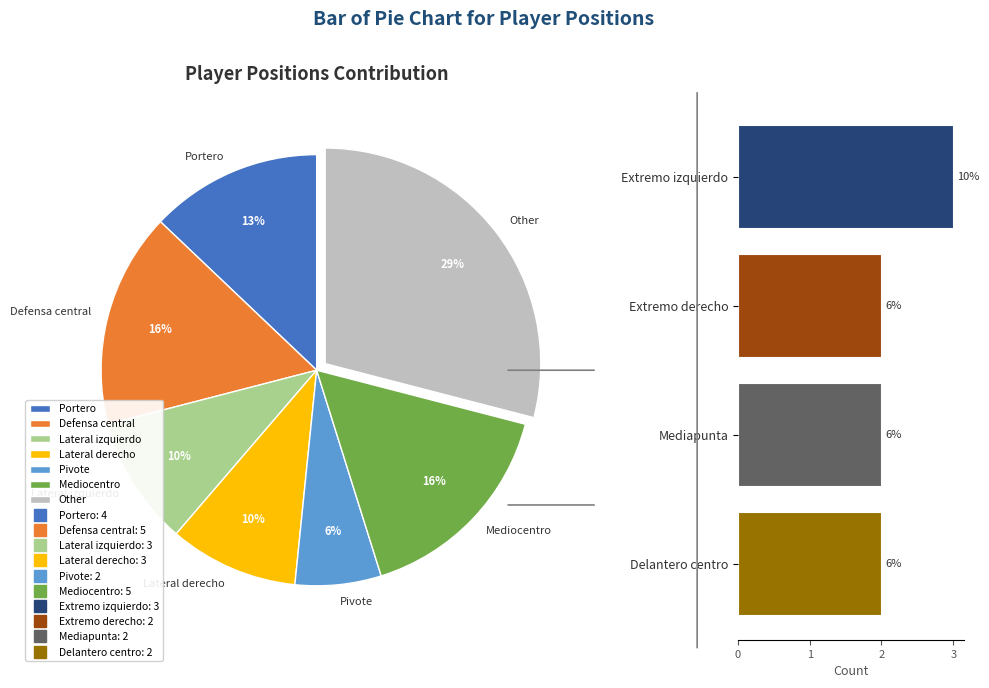

What percentage is NOT represented by Mediapunta?

93.5%